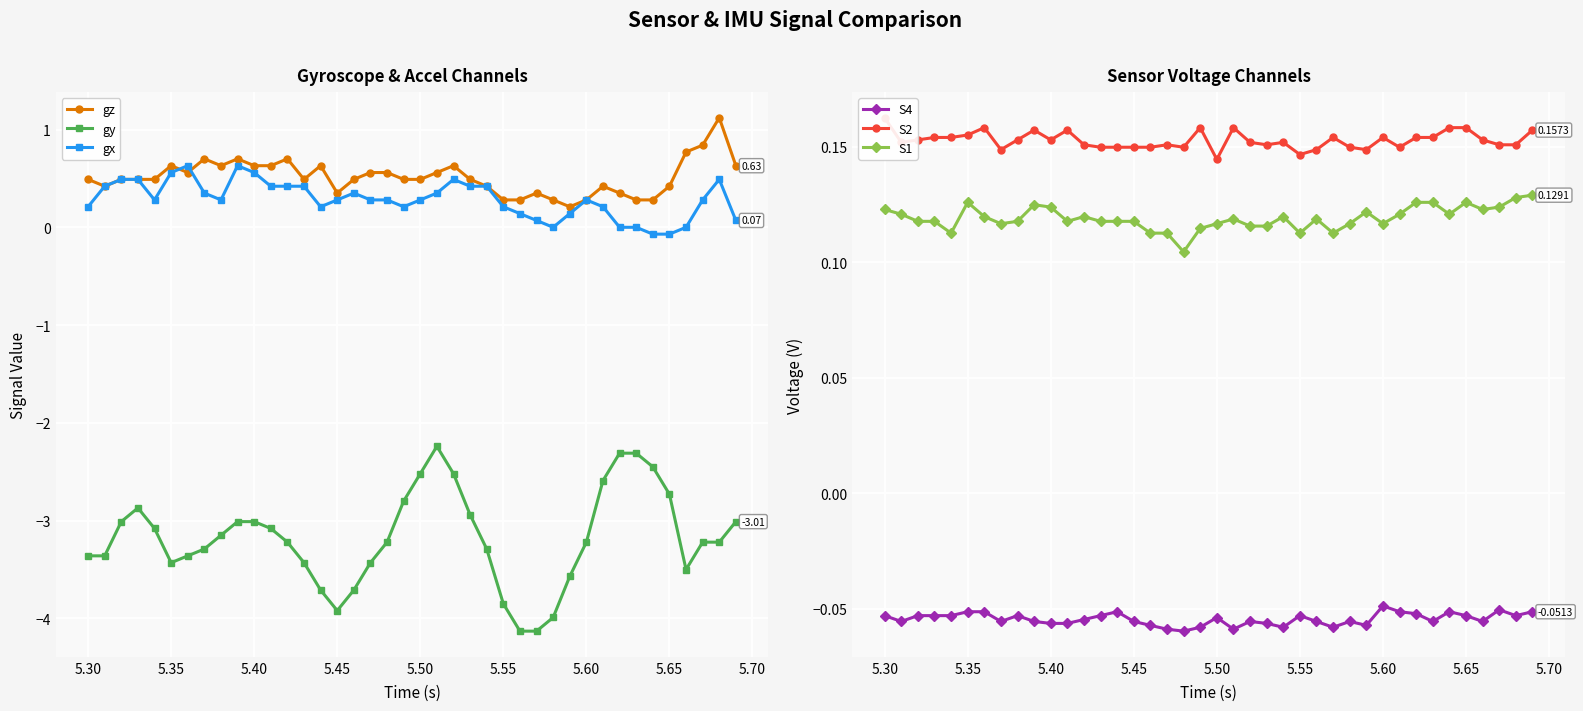

The value of gx at 5.60 is 0.3. True or false?

True